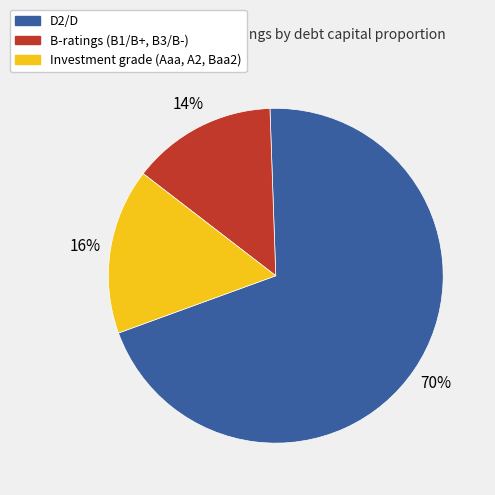

Is there a majority slice in this chart?

Yes